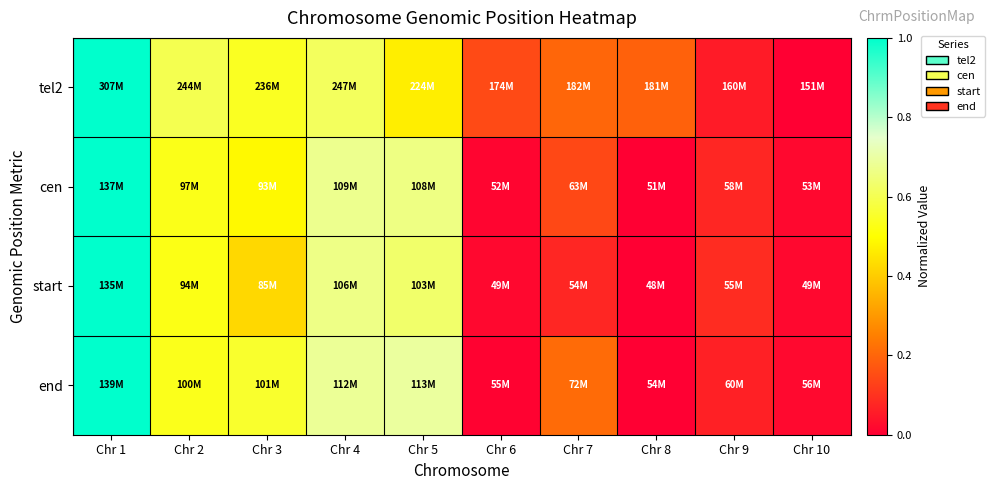

Rank the series at Chr 5 from lowest to highest value.

tel2, start, cen, end